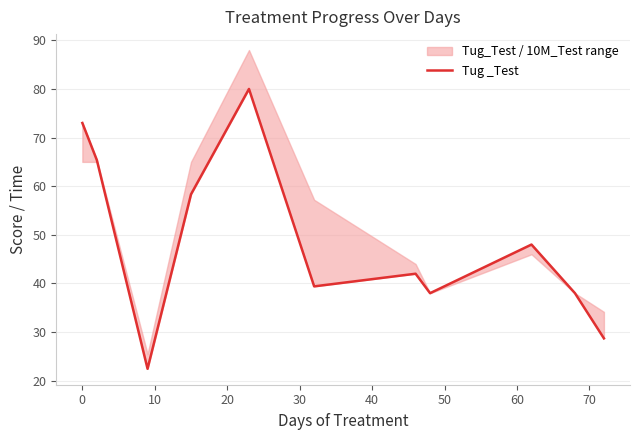

How many lines are shown in the chart?

1